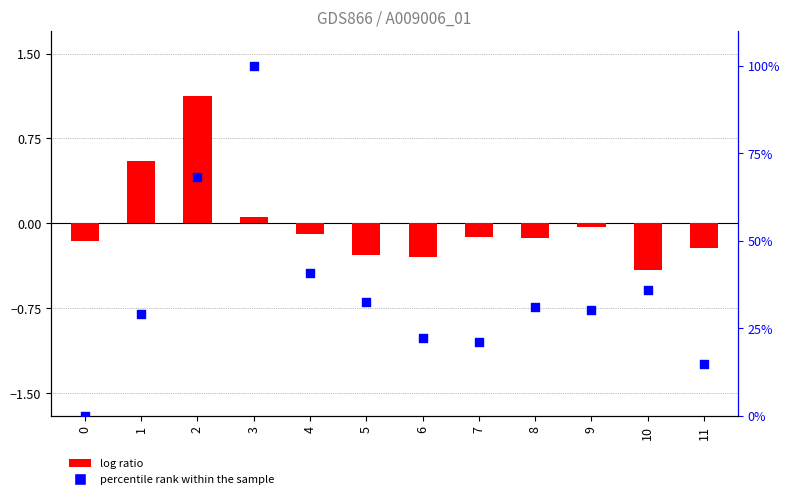

Which series reaches the maximum Y coordinate?

percentile rank within the sample